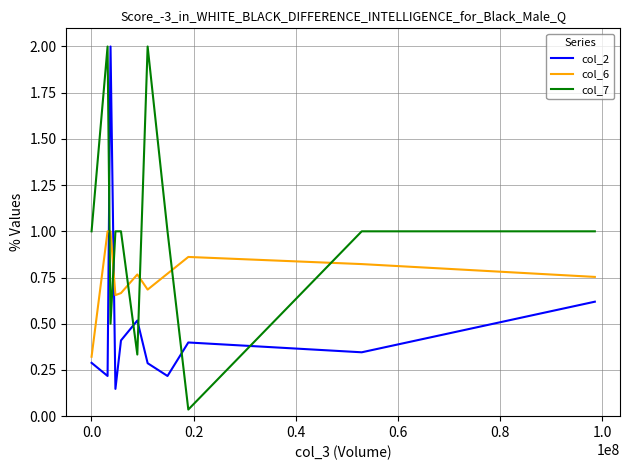

What is the difference between the maximum and minimum values in the col_2 series?

1.9